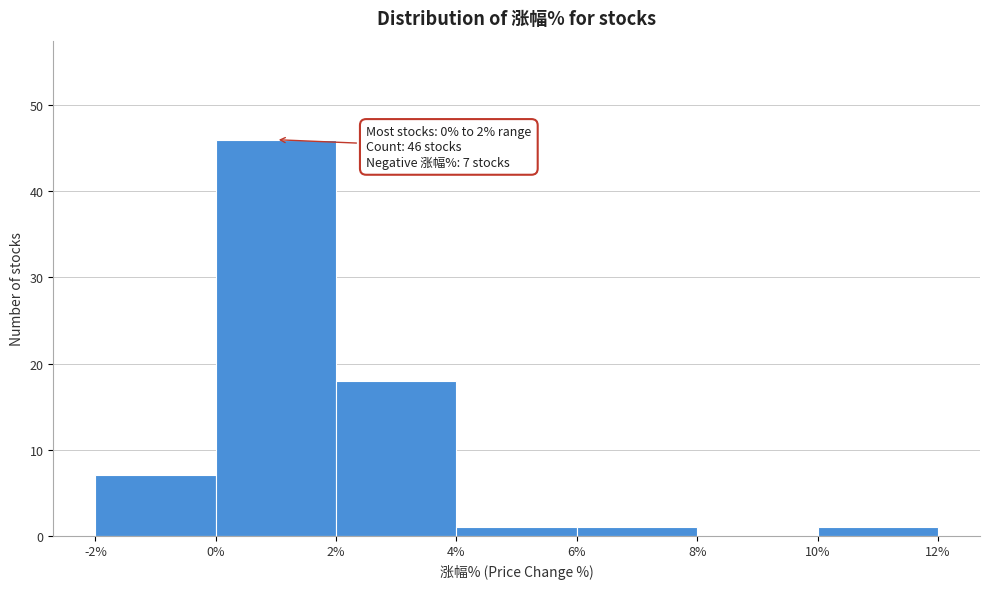

Over which range of the x-axis is the bar tallest?

0% to 2%